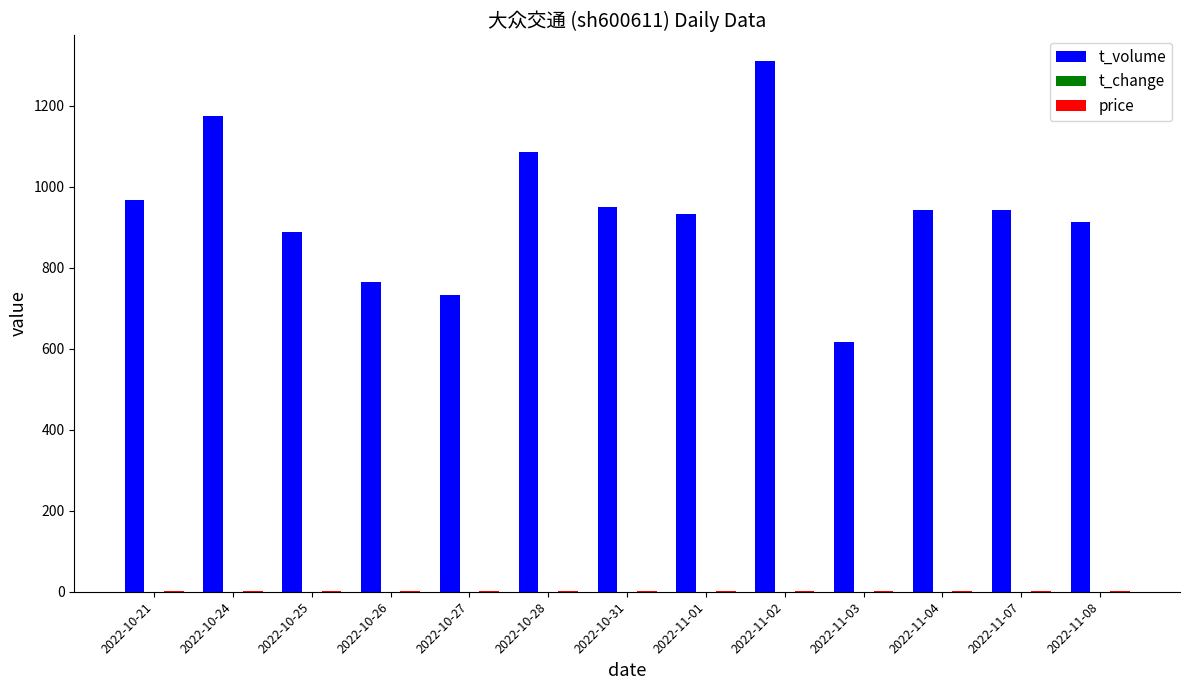

Which label corresponds to the largest value in the chart?

2022-11-02